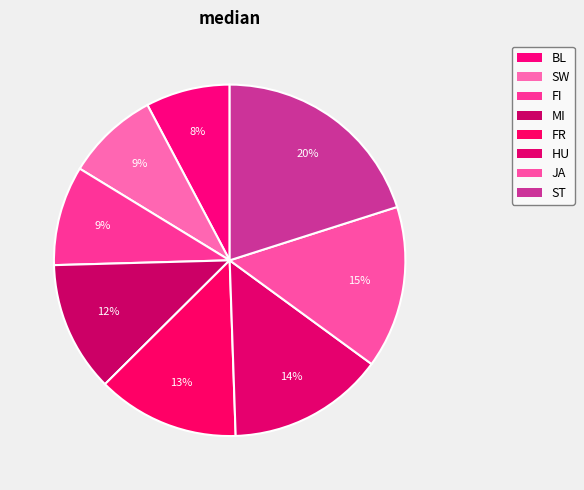

Which slice is the smallest?

BL